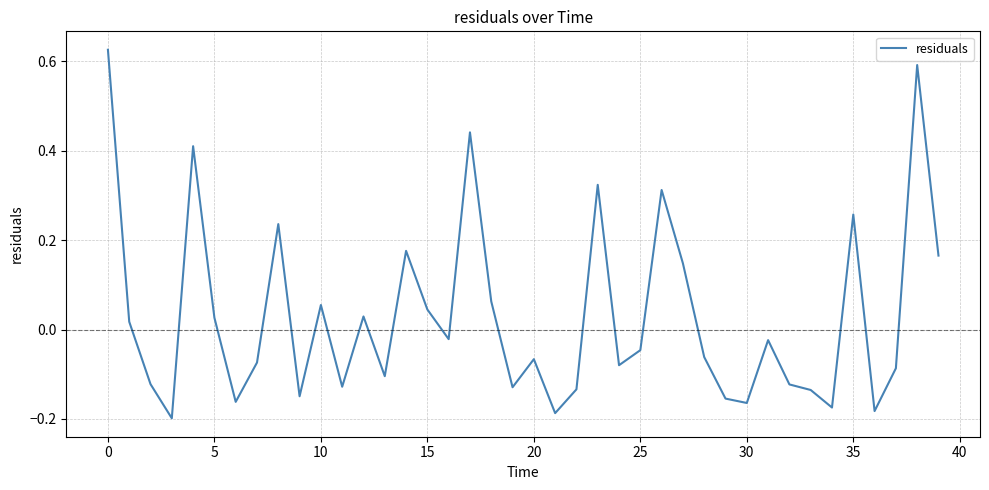

Does the chart display data point markers on the line(s)?

No